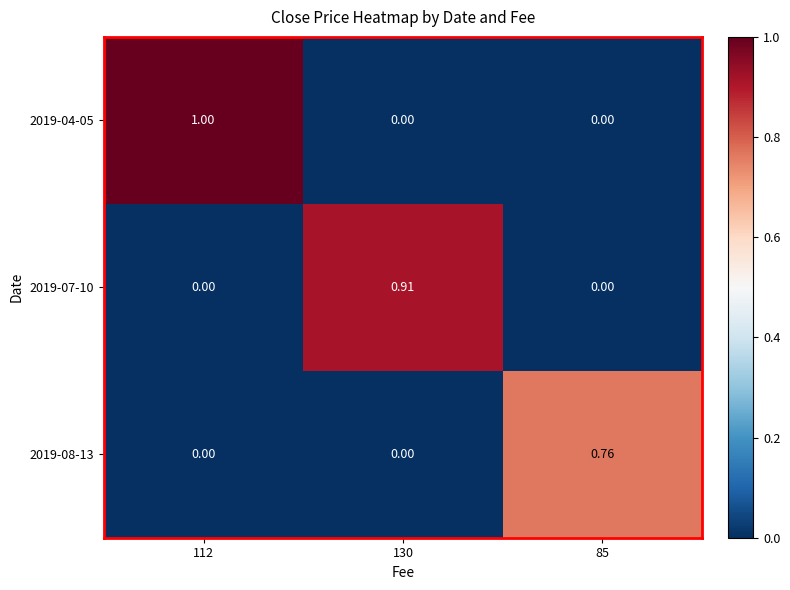

Is the value of 2019-08-13 at 85 greater than the value of 2019-04-05 at 130?

Yes